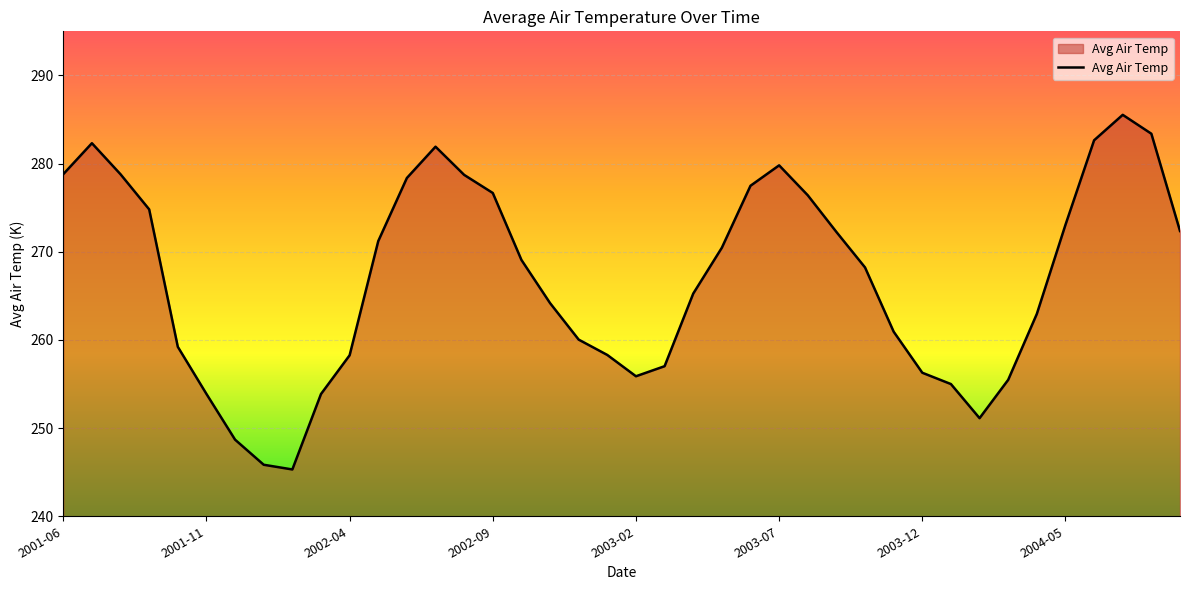

What is the minimum value shown in the chart?

245.3